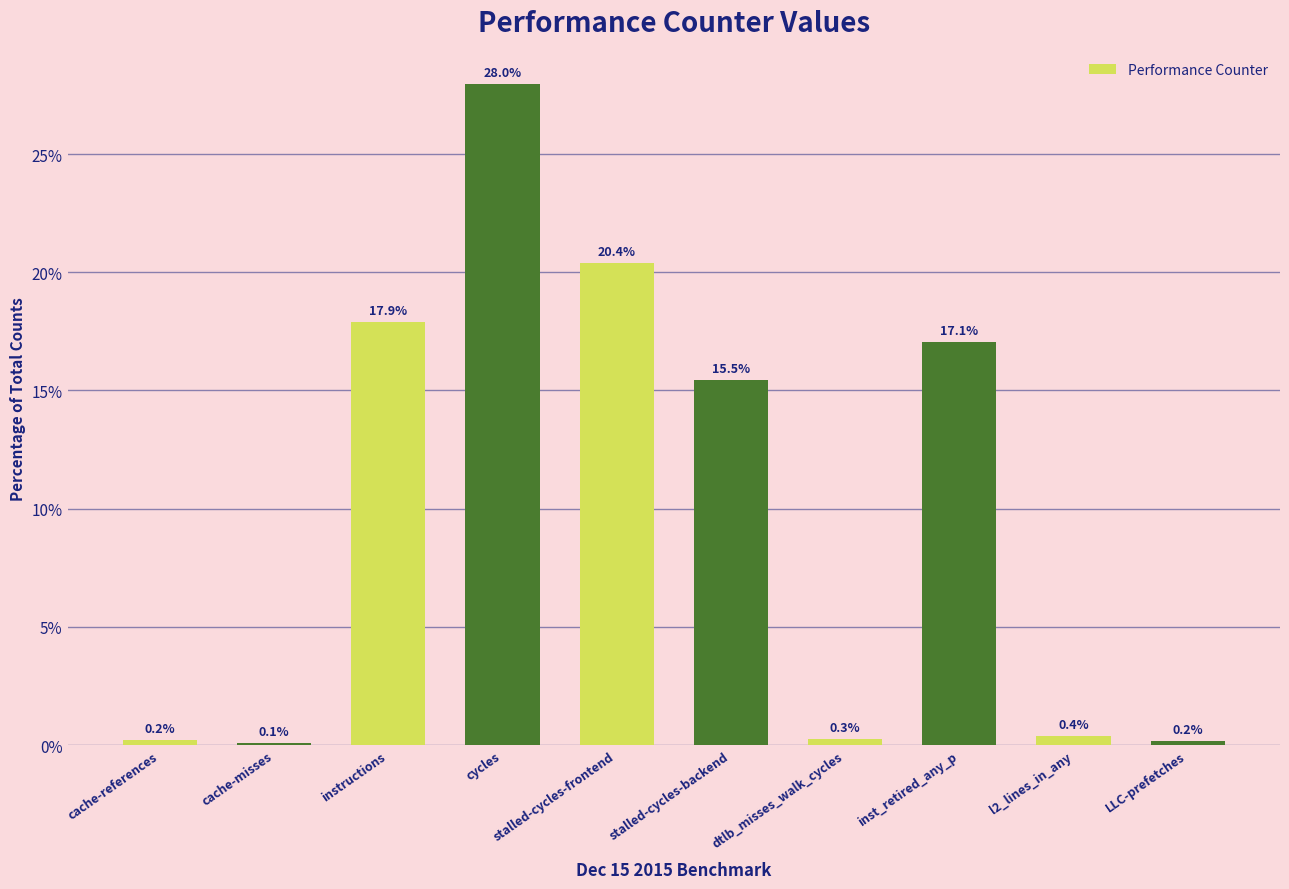

Which category has the lowest value across all series?

cache-misses